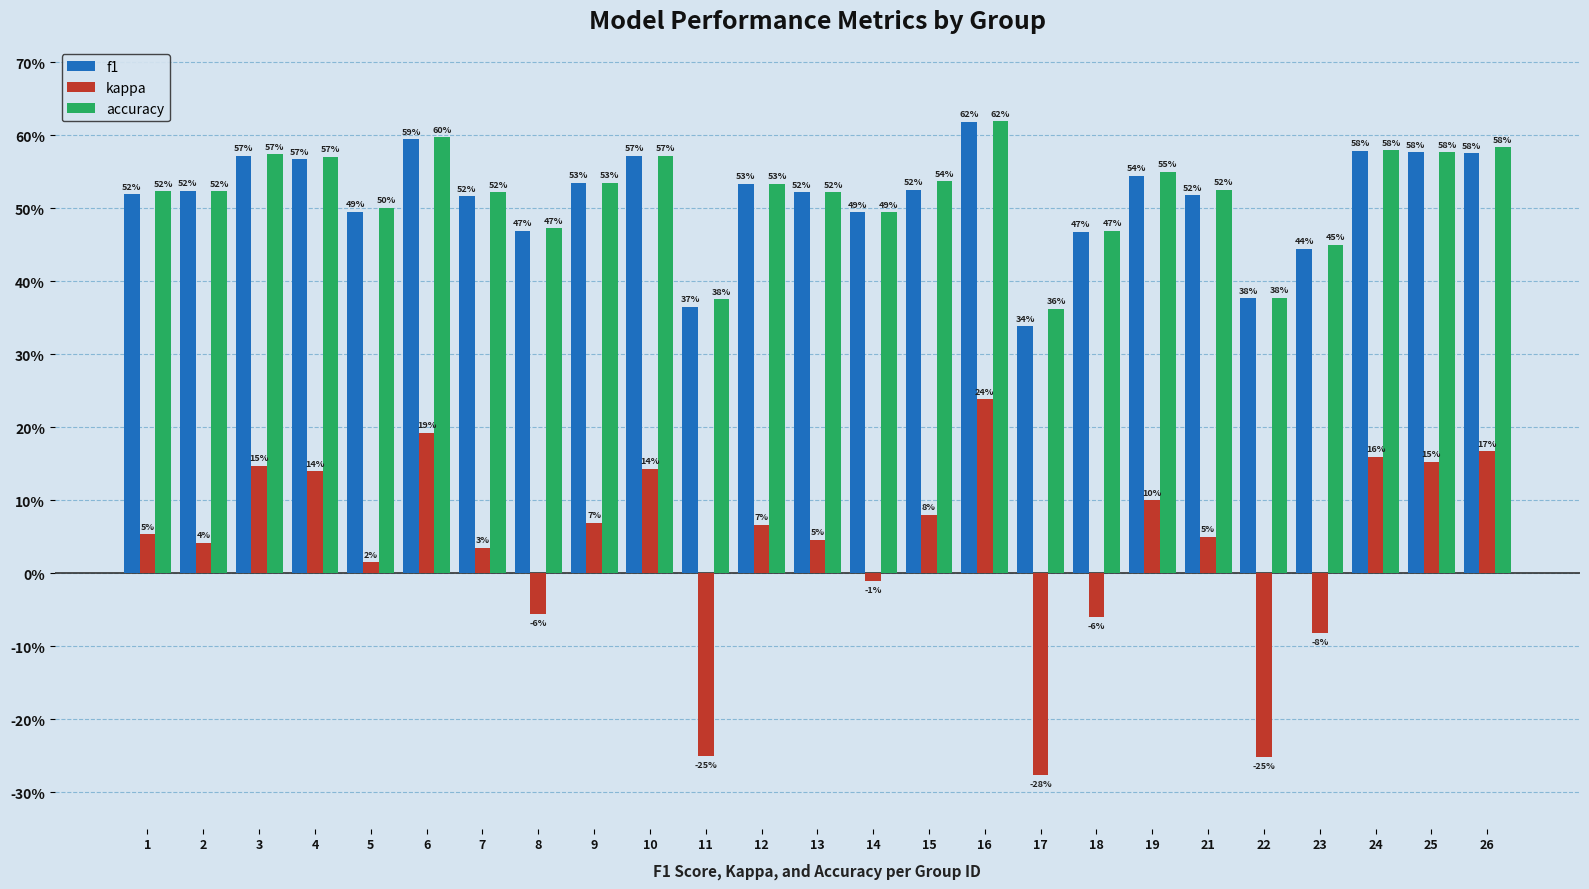

What are all the series names shown in the legend?

f1, kappa, accuracy